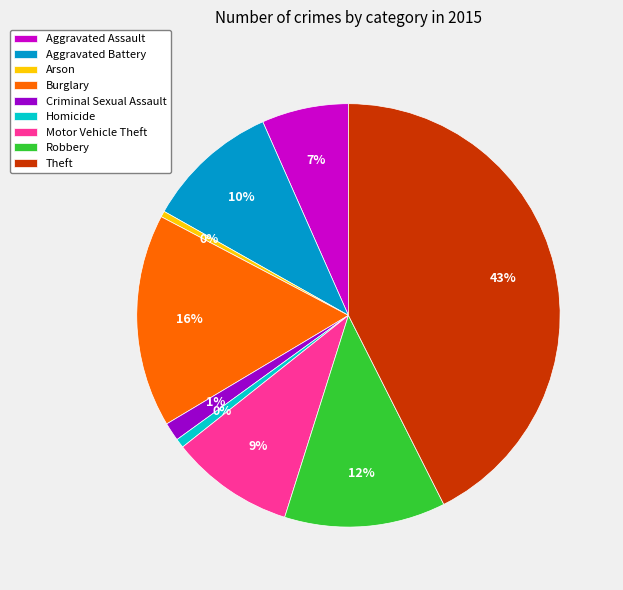

What is the total percentage of Criminal Sexual Assault and Theft?

44.0%